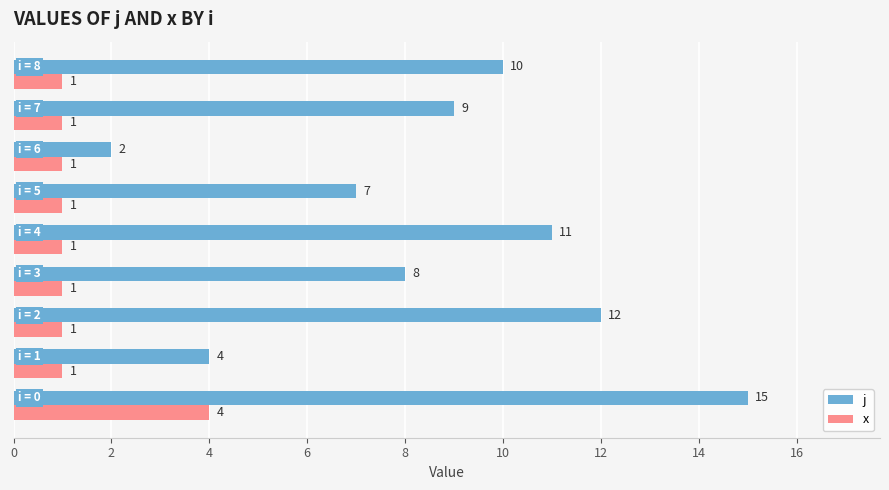

Which series has the largest range (max minus min)?

j